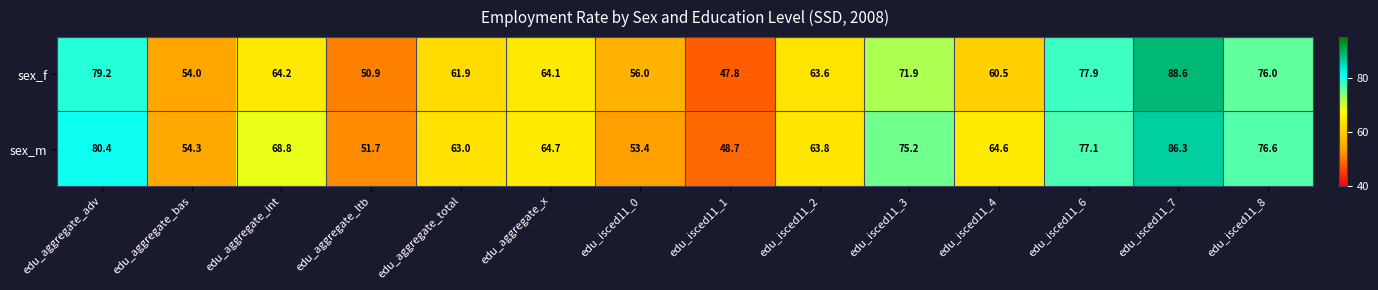

List the series in order of their overall mean, lowest first.

sex_f, sex_m